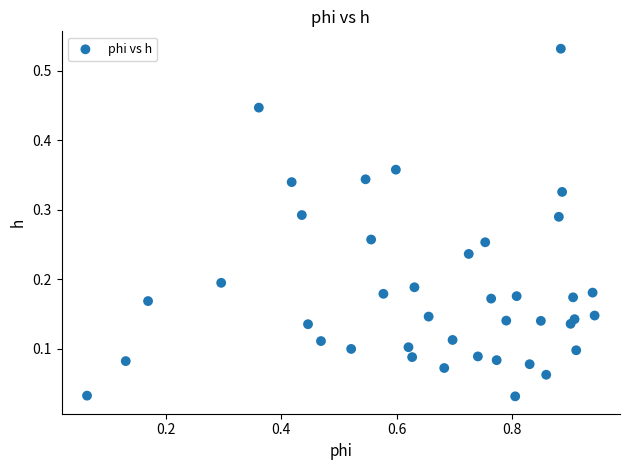

What is the range of X values (max minus min)?

0.9